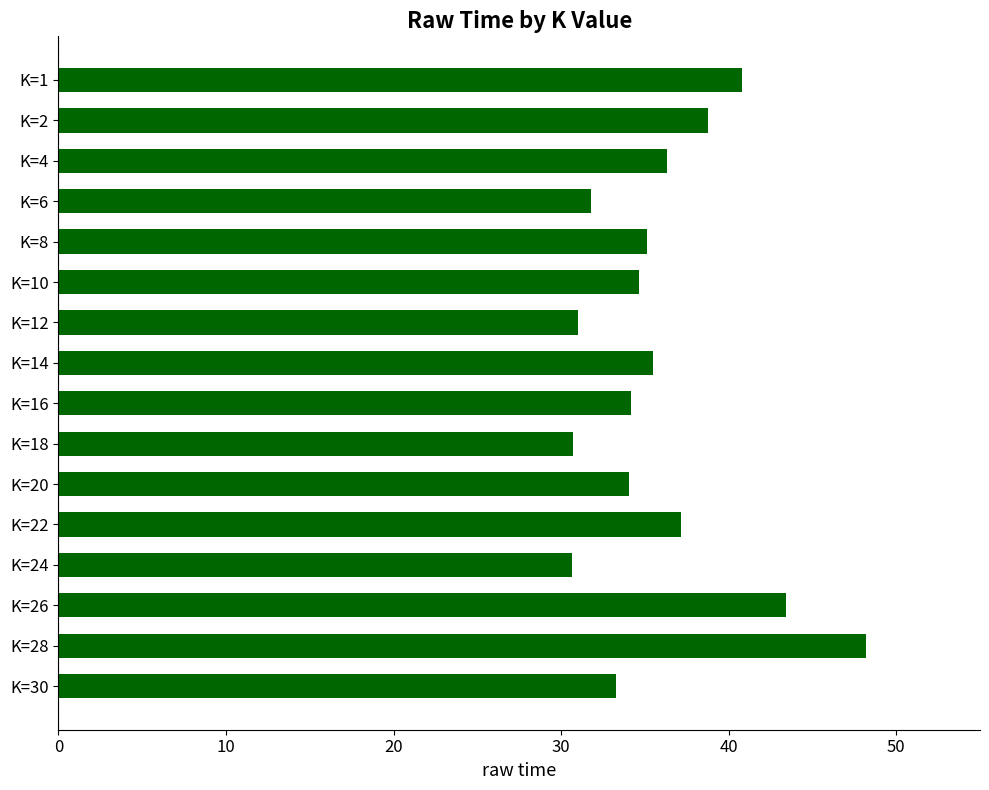

What is the value of the 2nd bar from the top?

38.8